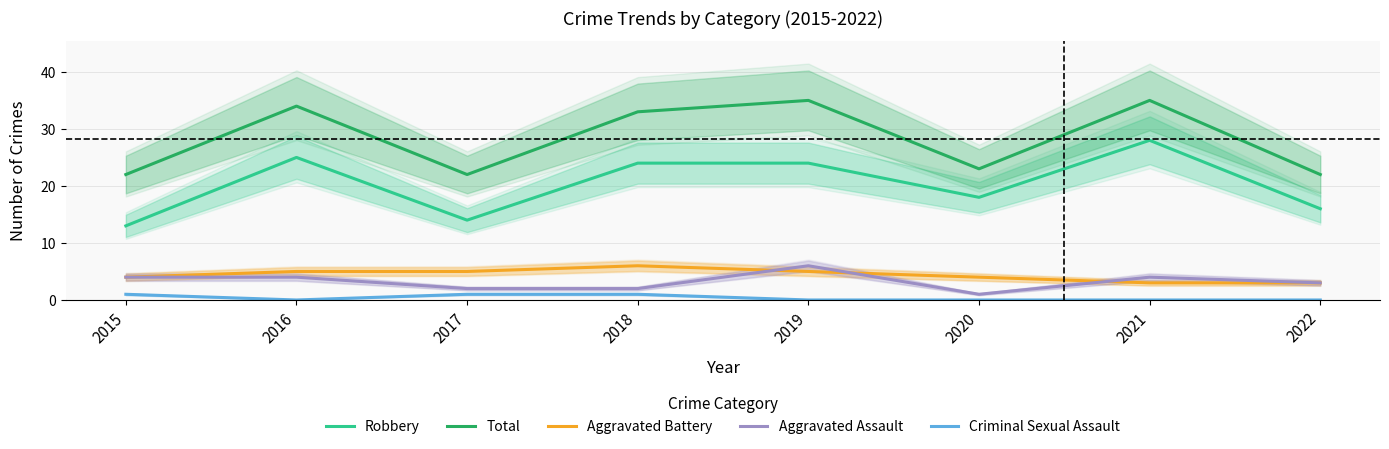

Count the number of data series in this chart.

5